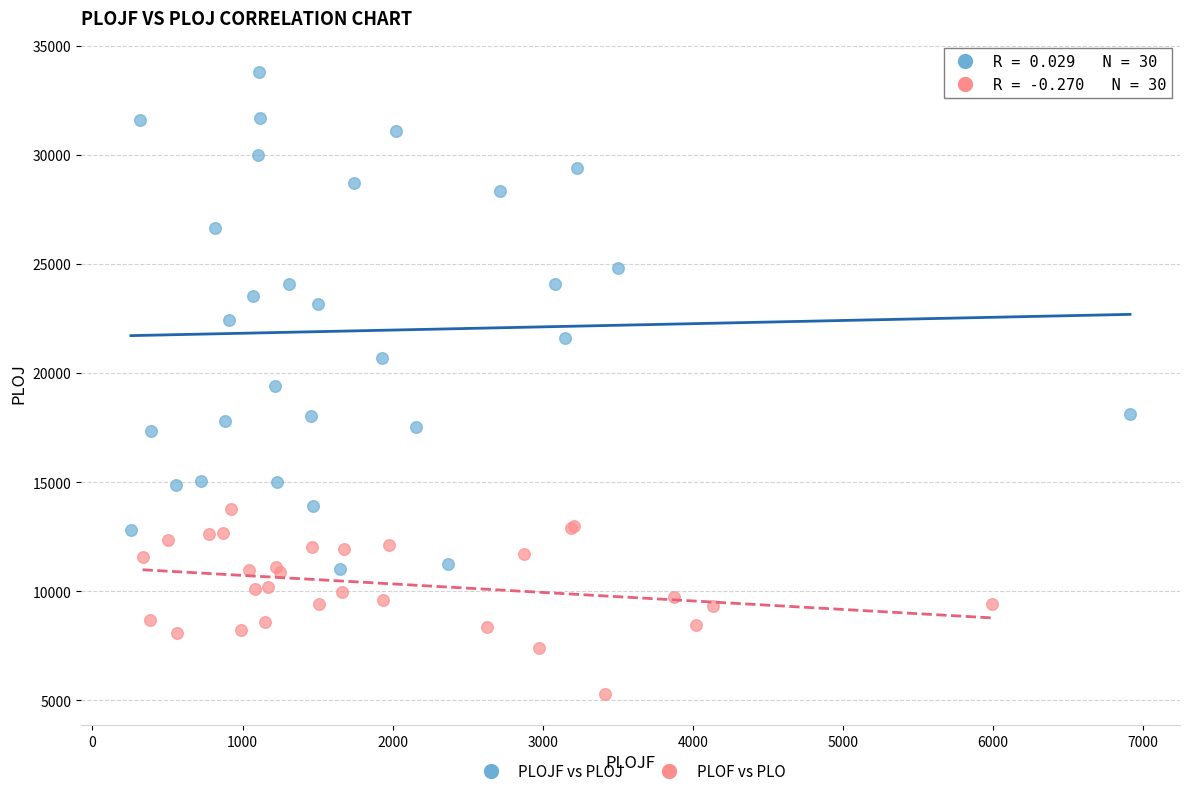

Which series has the largest Y range (max minus min)?

PLOJF vs PLOJ